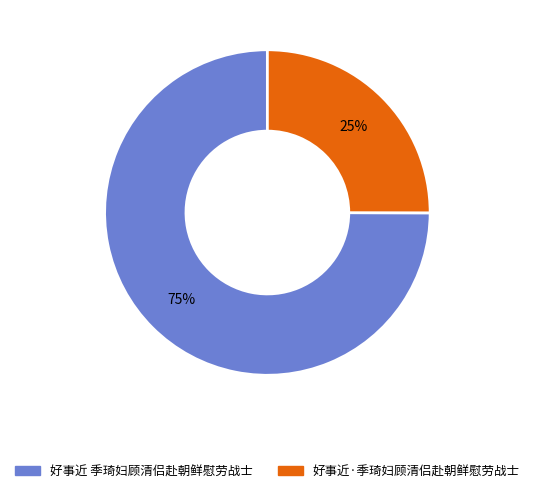

Which has a higher value, 好事近 季琦妇顾清侣赴朝鲜慰劳战士 or 好事近·季琦妇顾清侣赴朝鲜慰劳战士?

好事近 季琦妇顾清侣赴朝鲜慰劳战士